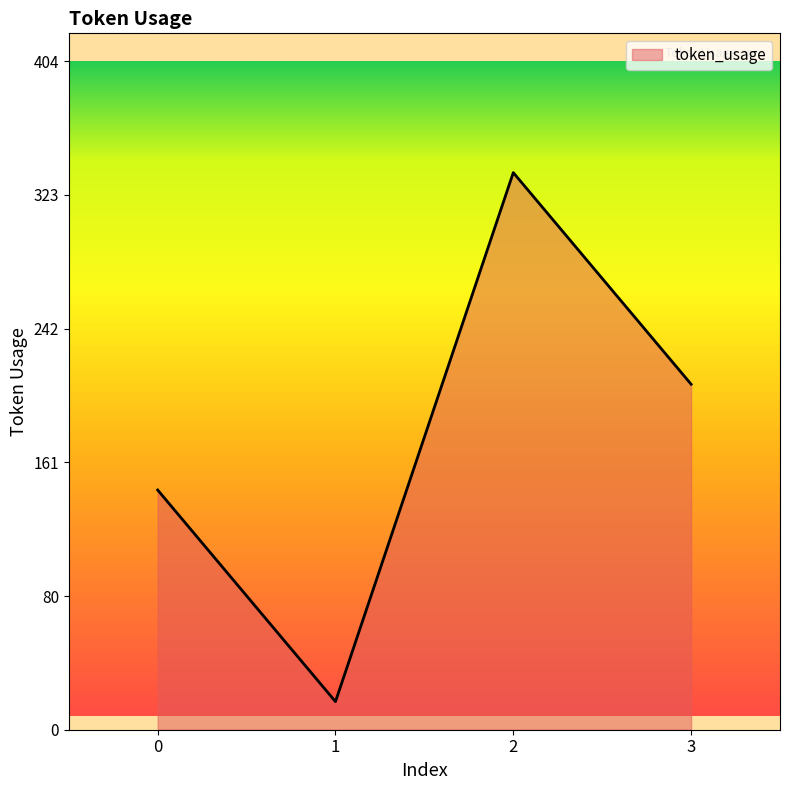

Reading left to right, extract all data points from this chart.

0=145	1=17	2=337	3=209